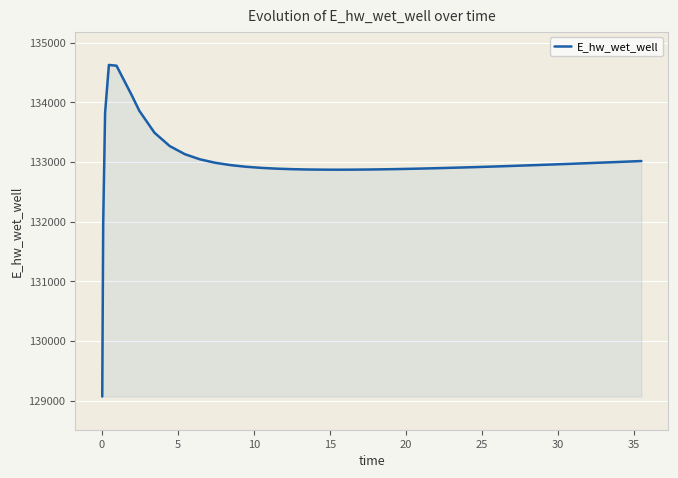

What is the greatest value displayed?

134628.0